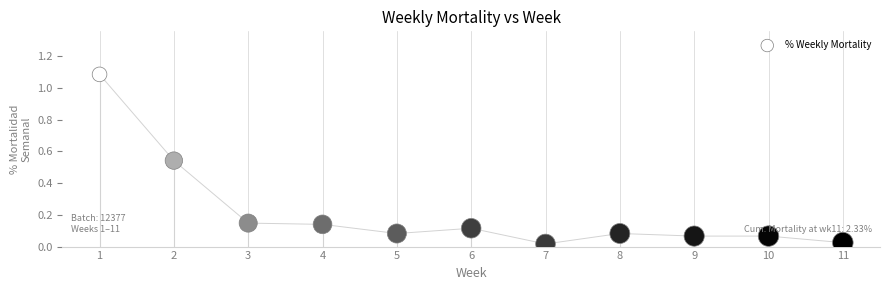

What is the range of X values (max minus min)?

10.0